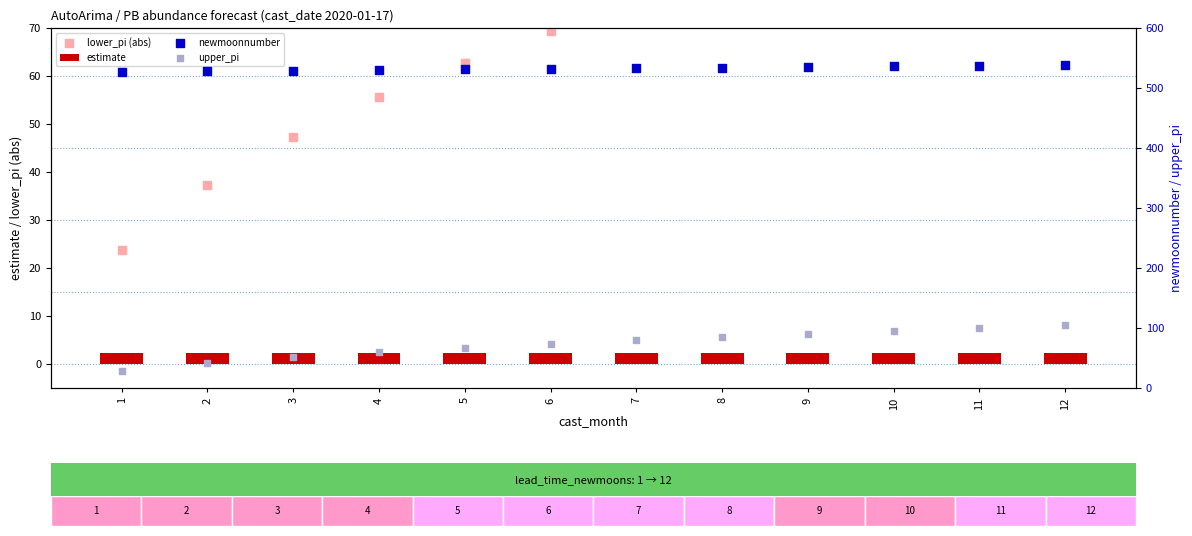

At which category is the sum across all series the highest?

12